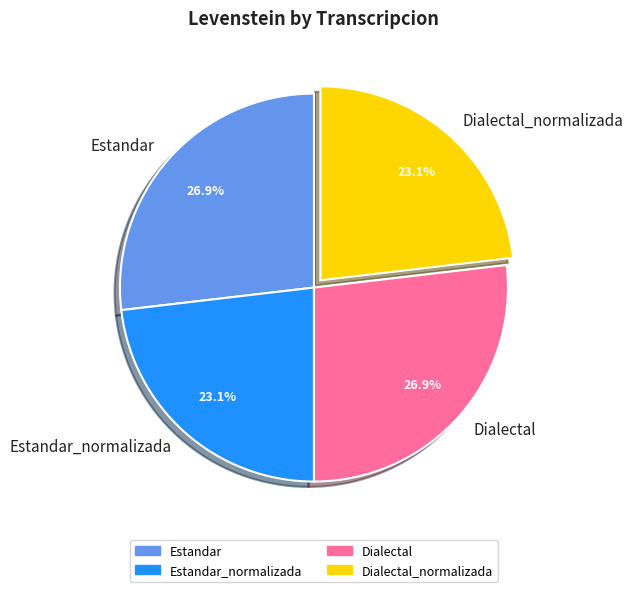

What percentage is the Estandar slice, to the nearest percent?

27%